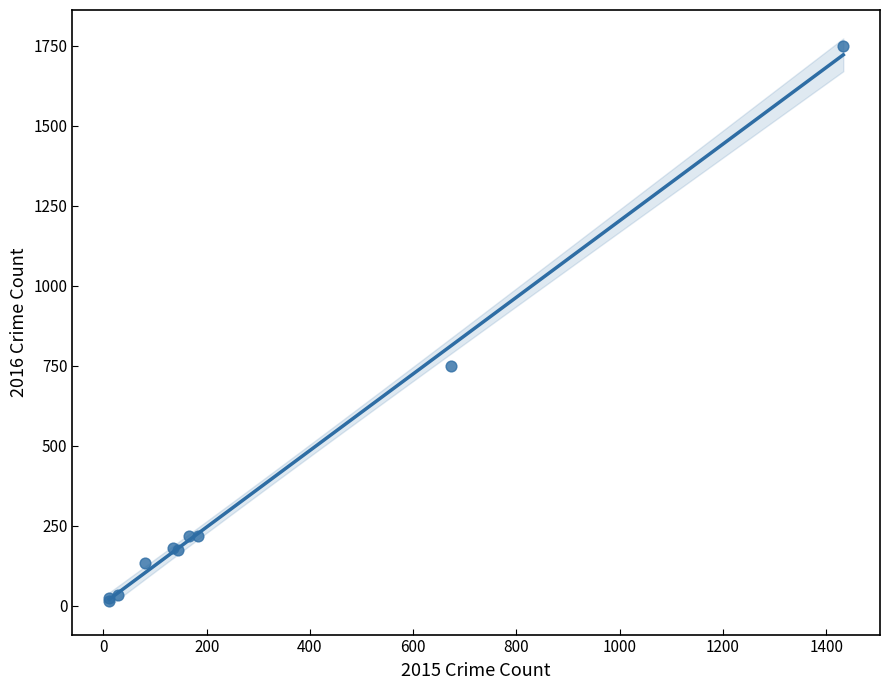

What Y value in the scatter plot is closest to 882?

751